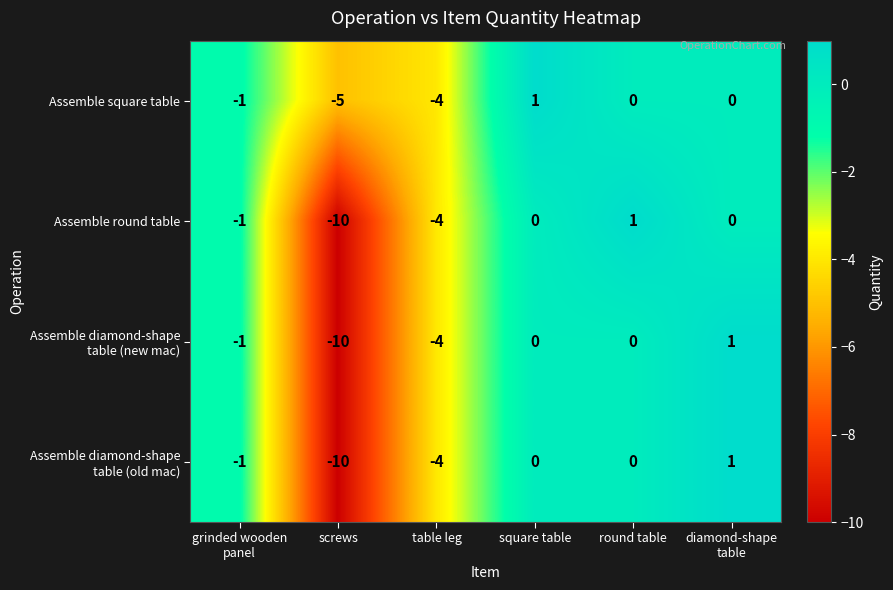

What is the total value across all series at screws?

-35